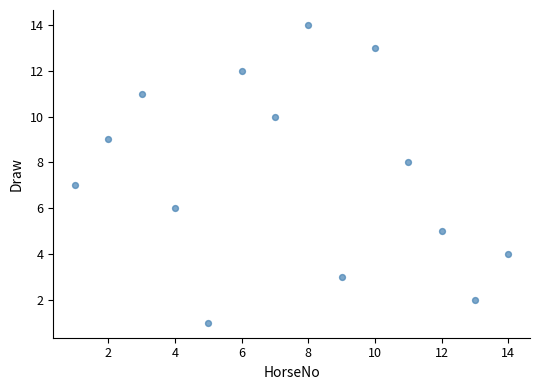

What is the range of X values (max minus min)?

13